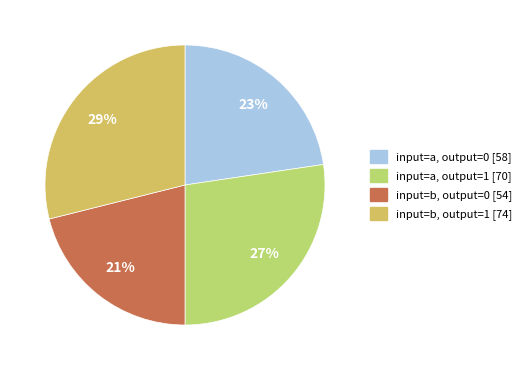

Combined, do input=a, output=0 and input=b, output=1 account for over 50%?

Yes